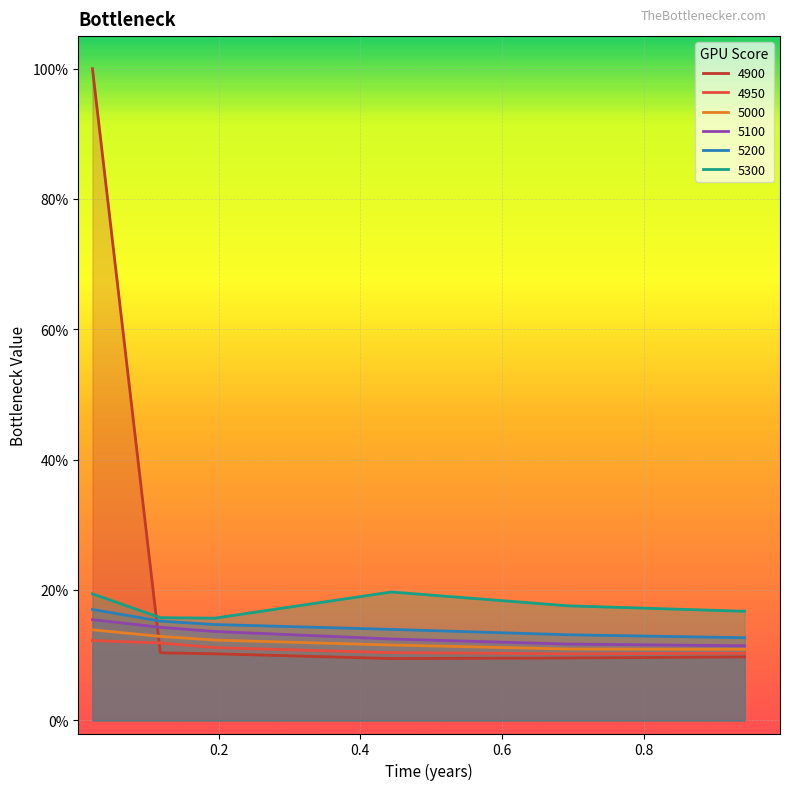

At how many categories does at least one series exceed 0?

6